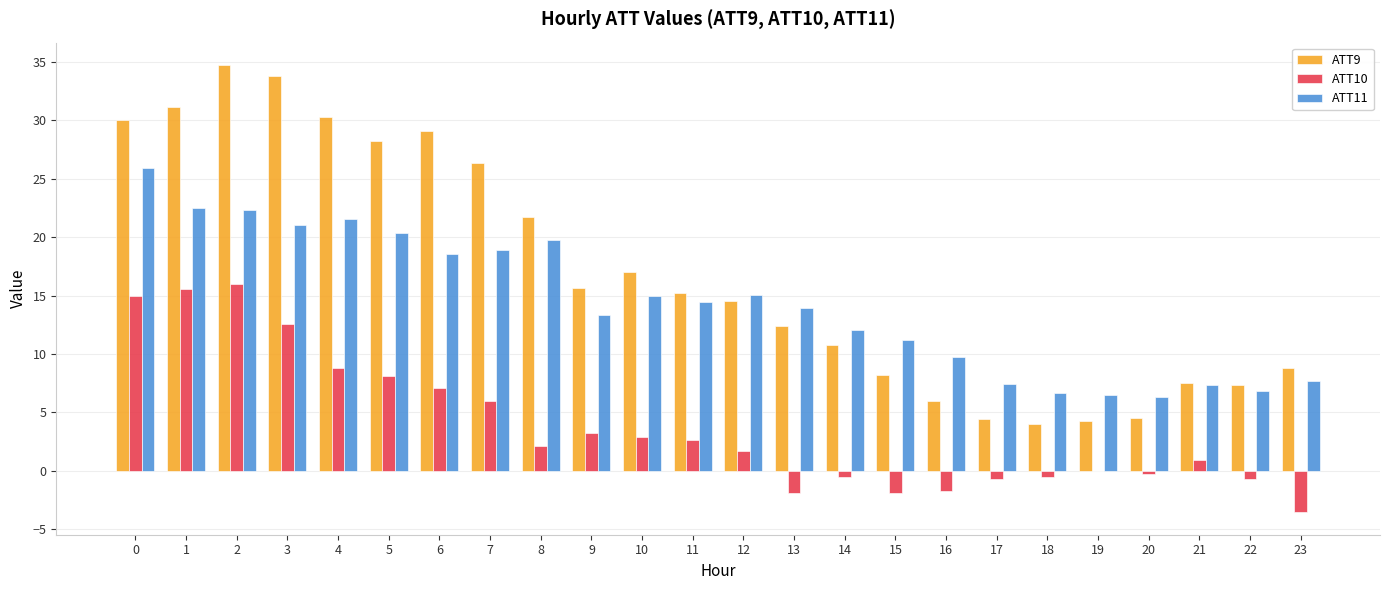

What is the sum of the ATT10 values at 3 and 5?

20.6